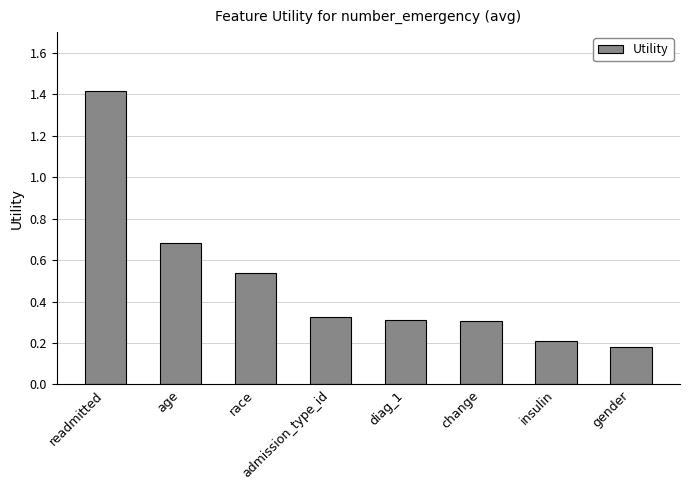

How many values are between 0 and 1?

7